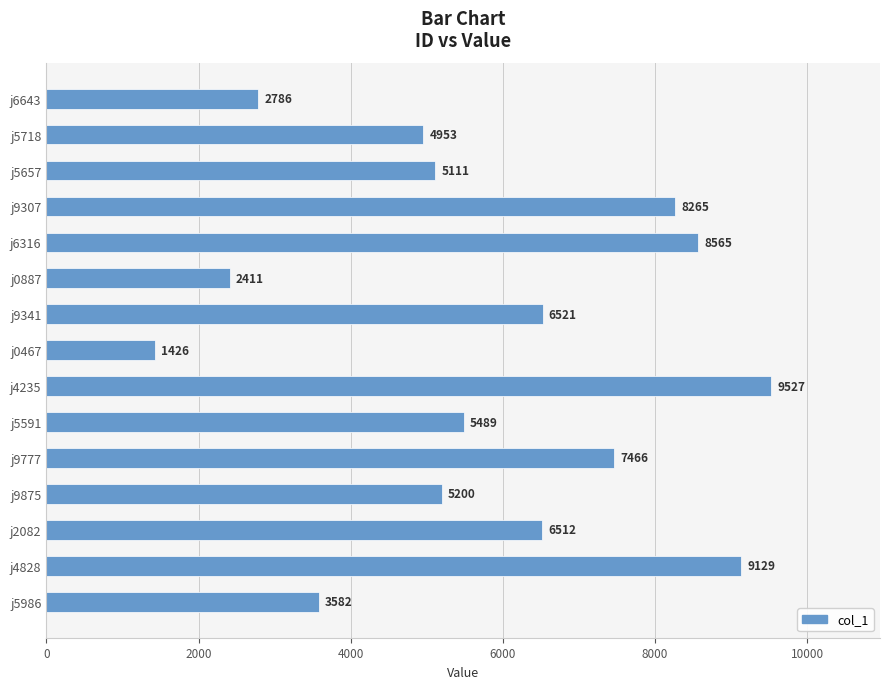

Reading bottom to top, extract all data points from this chart.

j5986=3582	j4828=9129	j2082=6512	j9875=5200	j9777=7466	j5591=5489	j4235=9527	j0467=1426	j9341=6521	j0887=2411	j6316=8565	j9307=8265	j5657=5111	j5718=4953	j6643=2786